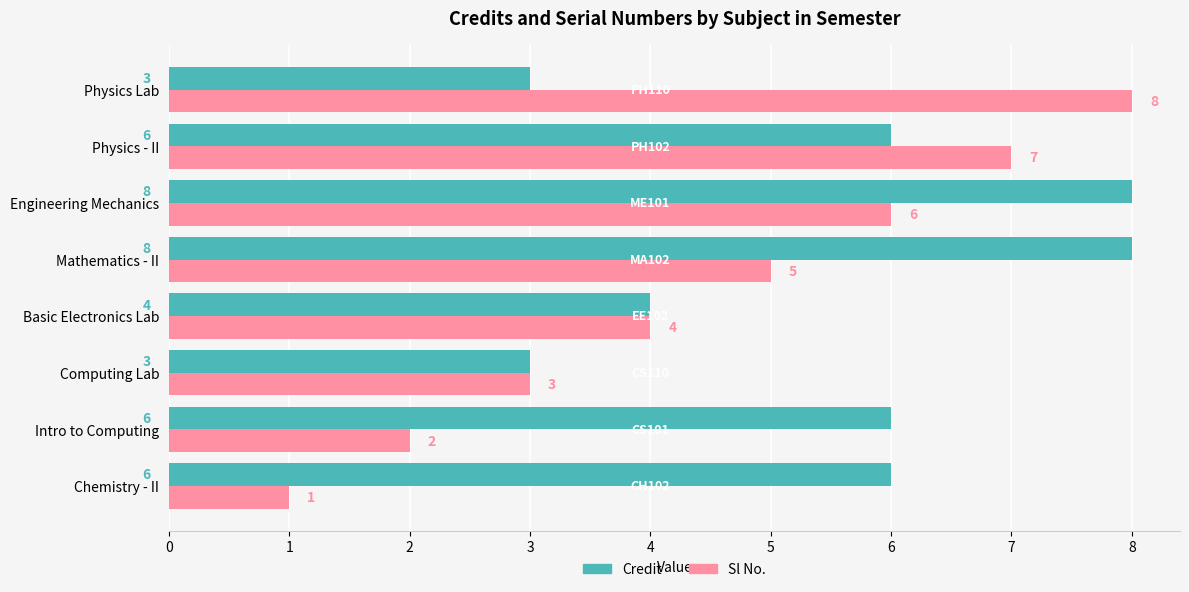

What are all the series names shown in the legend?

Credit, Sl No.